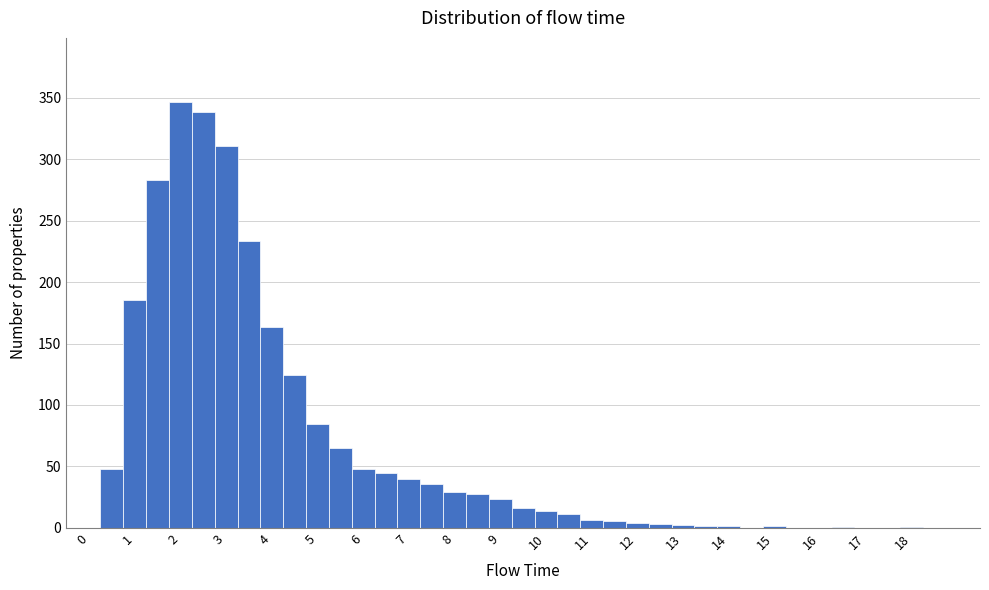

Reading left to right, transcribe this chart: for each bar, give the range it covers on the x-axis and its height. Neither the bar edges nor the heights are printed on the chart, so give them approximately, as read against the axes.

-0.25 to 0.25: 0
0.25 to 0.75: 50
0.75 to 1.25: 185
1.25 to 1.75: 285
1.75 to 2.25: 345
2.25 to 2.75: 340
2.75 to 3.25: 310
3.25 to 3.75: 235
3.75 to 4.25: 165
4.25 to 4.75: 125
4.75 to 5.25: 85
5.25 to 5.75: 65
5.75 to 6.25: 50
6.25 to 6.75: 45
6.75 to 7.25: 40
7.25 to 7.75: 35
7.75 to 8.25: 30
8.25 to 8.75: 30
8.75 to 9.25: 25
9.25 to 9.75: 15
9.75 to 10.25: 15
10.25 to 10.75: 10
10.75 to 11.25: 5
11.25 to 11.75: 5
11.75 to 12.25: under 5
12.25 to 12.75: under 5
12.75 to 13.25: under 5
13.25 to 13.75: under 5
13.75 to 14.25: under 5
14.25 to 14.75: under 5
14.75 to 15.25: under 5
15.25 to 15.75: under 5
15.75 to 16.25: under 5
16.25 to 16.75: under 5
16.75 to 17.25: 0
17.25 to 17.75: under 5
17.75 to 18.25: under 5
18.25 to 18.75: 0